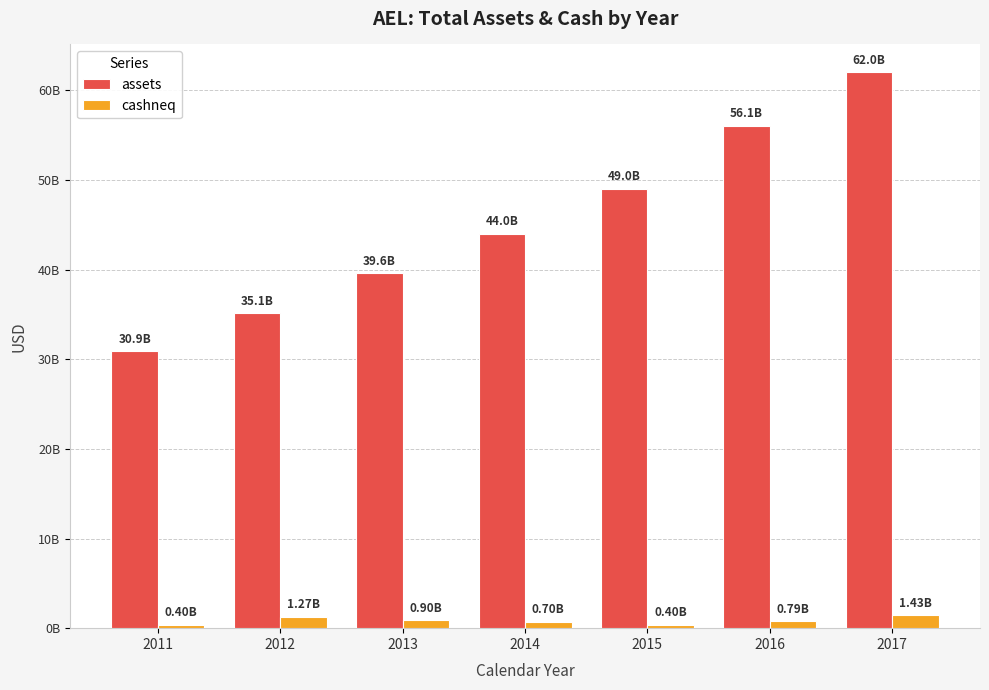

Does the chart contain any negative values?

No